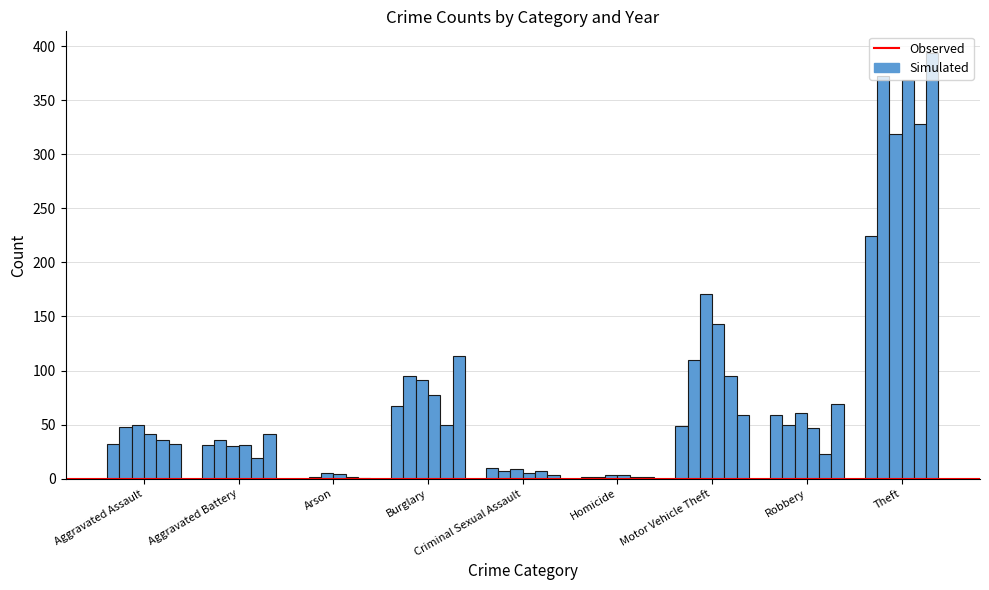

How many categories are shown in the chart?

9